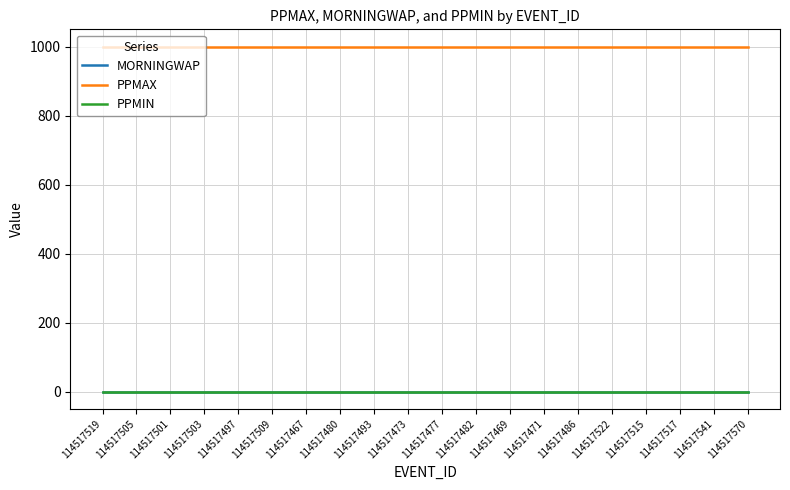

Is this an area chart (filled region under the line)?

No